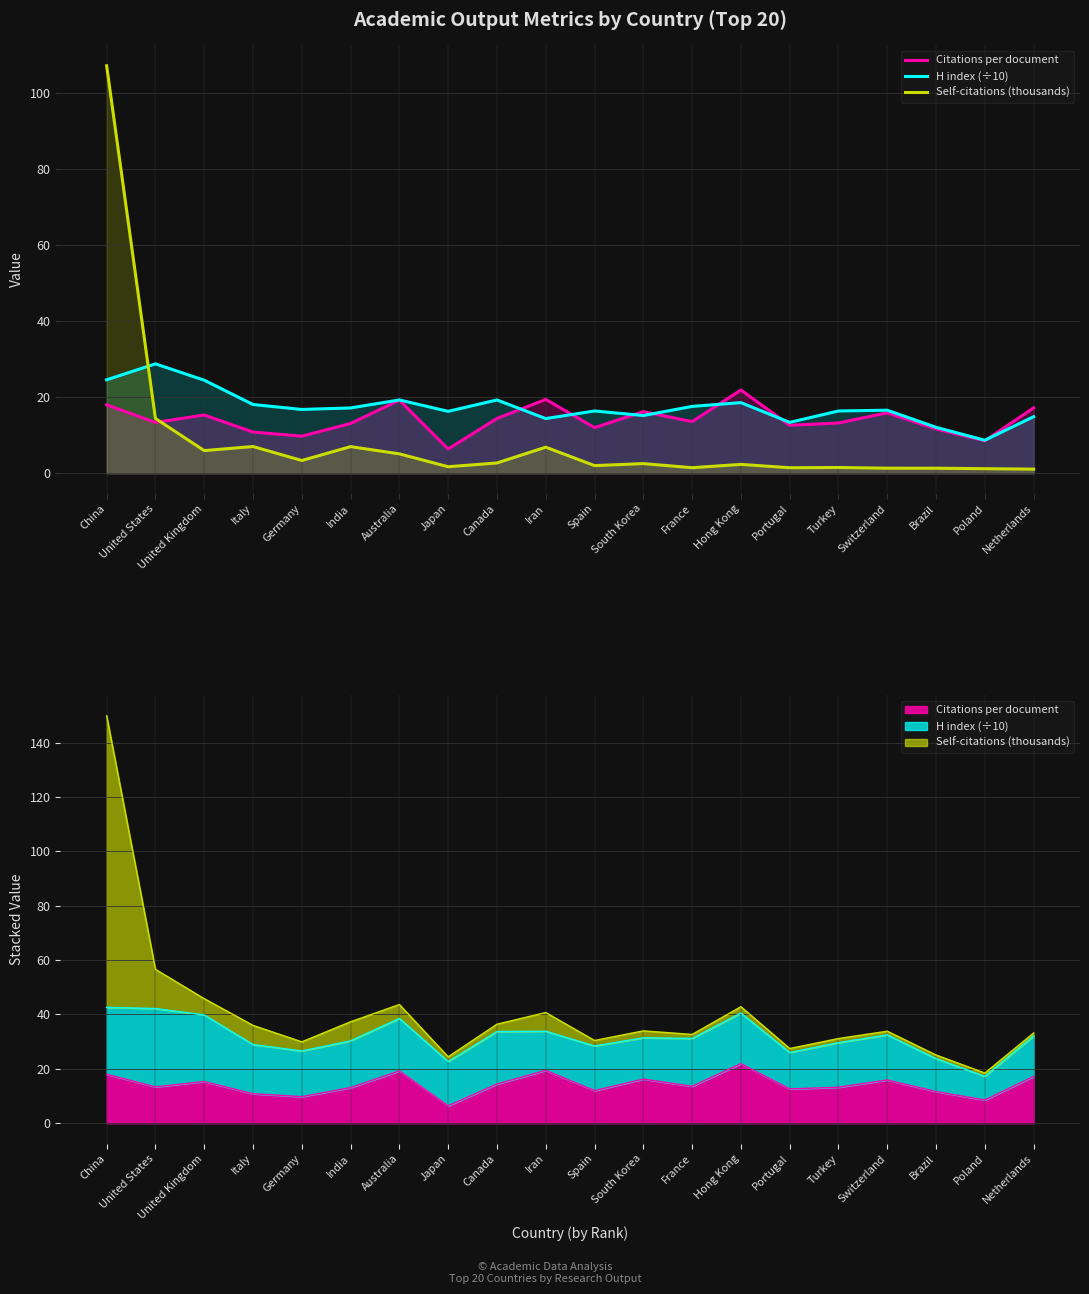

Is it true that Citations per document equals 27.6 at Australia?

False